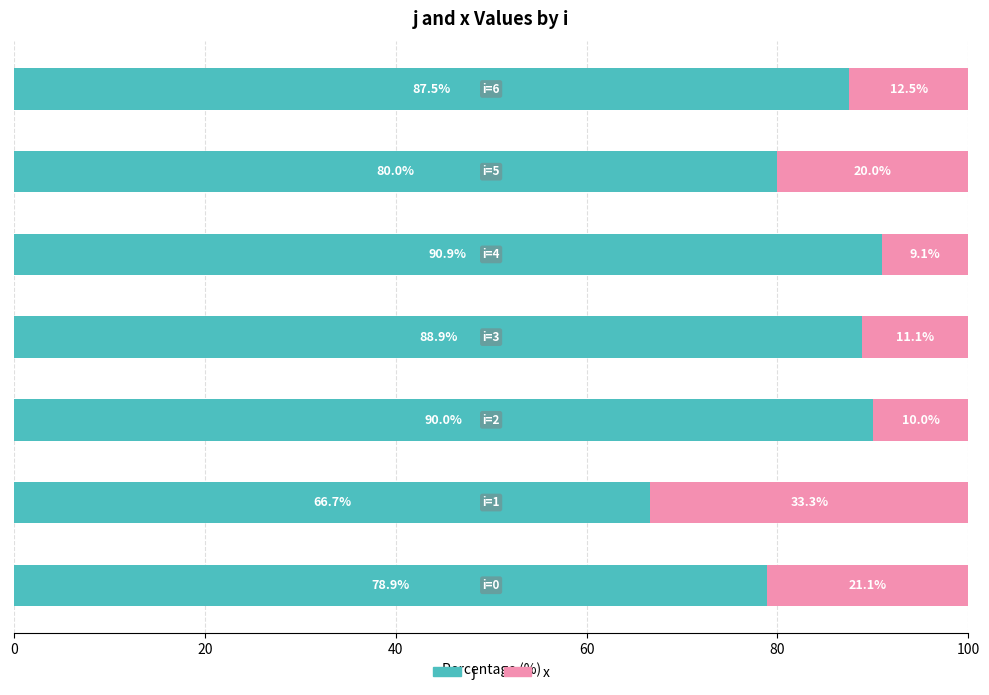

What is the sum of all j values?

582.9